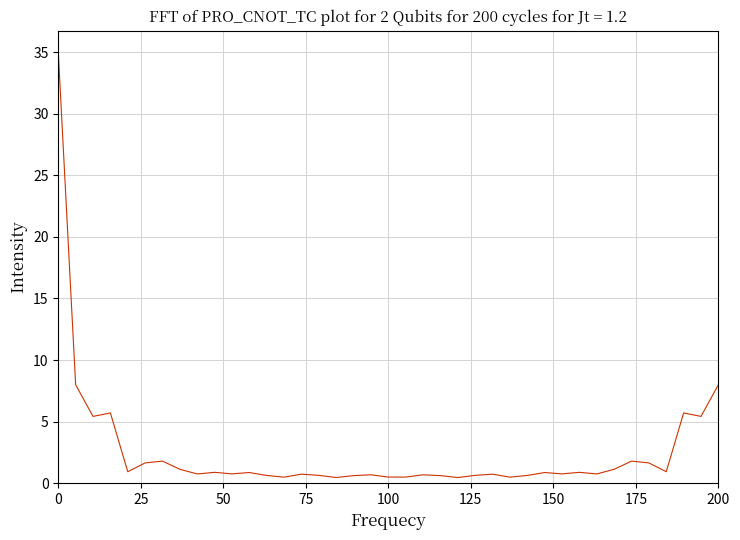

How many distinct data groups are displayed?

1